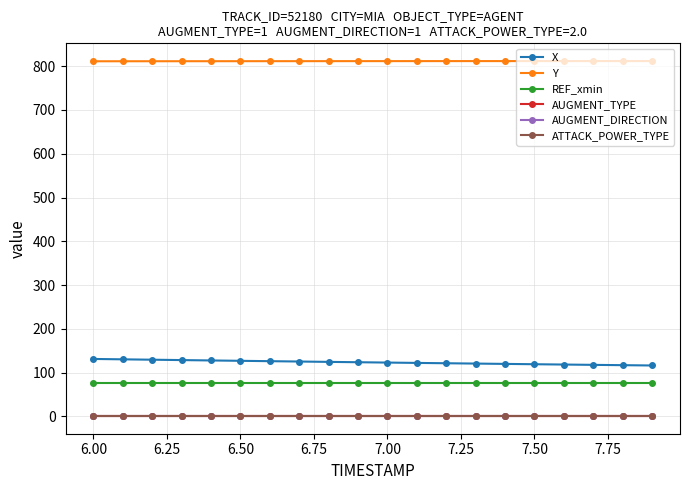

Does the chart have visible grid lines?

Yes